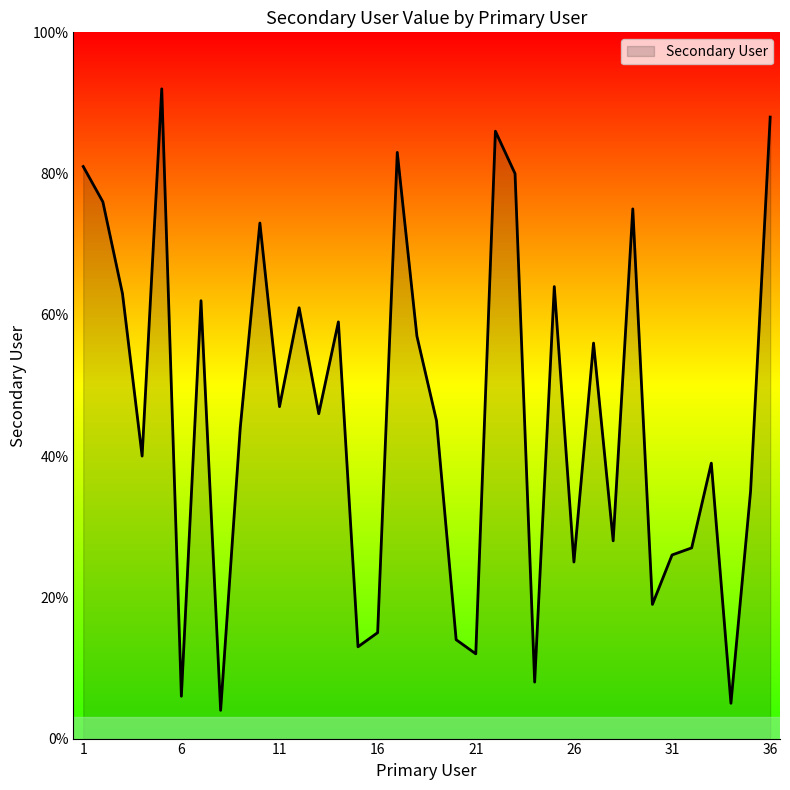

True or false: there are more than 2 points higher than both neighbors.

True